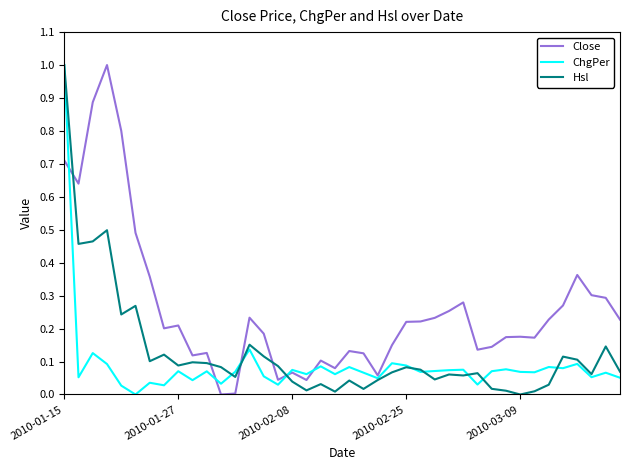

Which series has the largest total across all categories?

Close